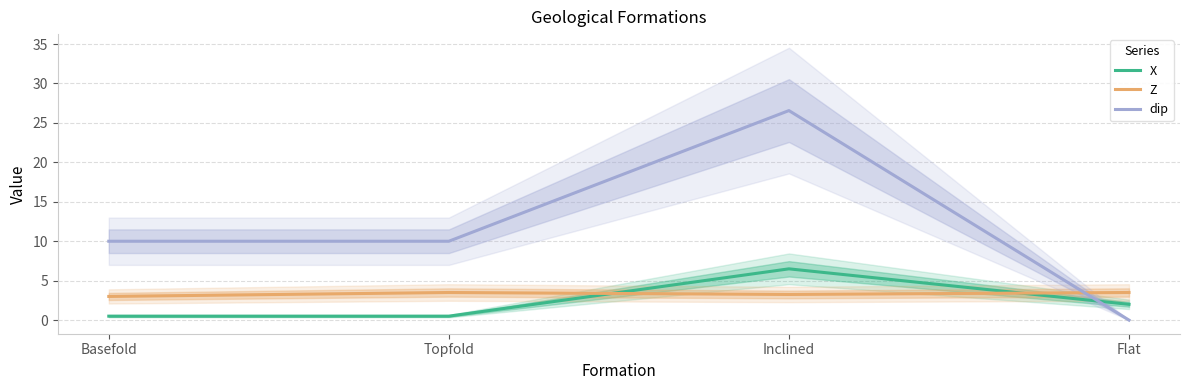

Which label corresponds to the largest value in the chart?

Inclined